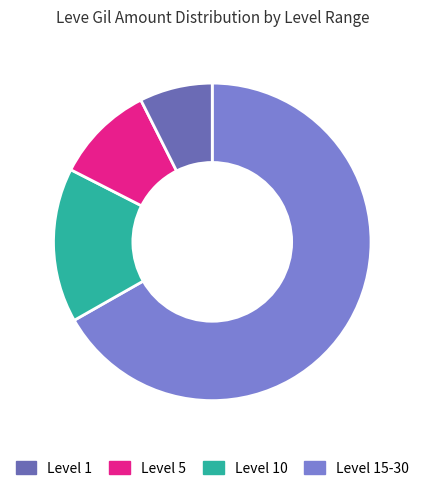

Is there any slice that represents more than half of the pie?

Yes